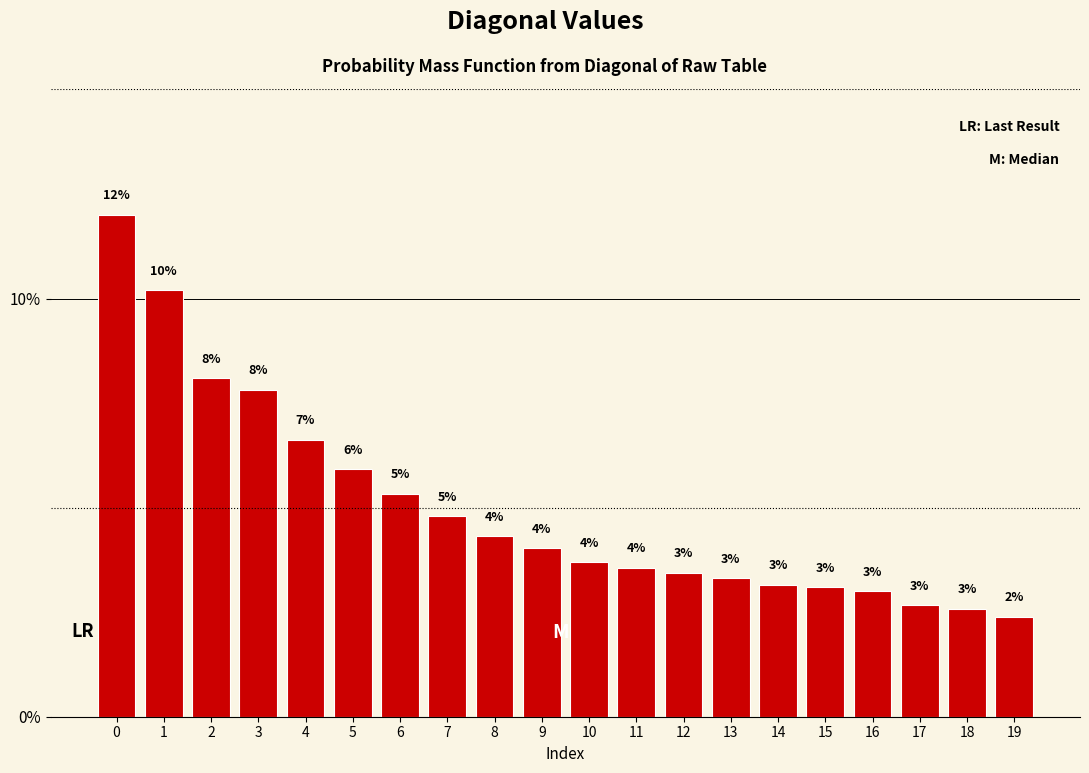

What is the average value?

5.0